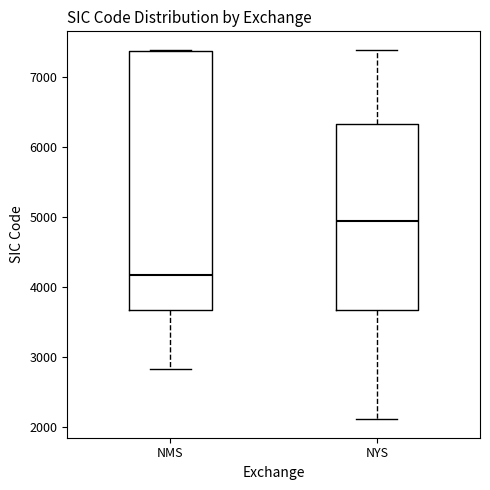

Reading left to right, transcribe this box plot: for each box, give where its median line is, the range the box spans, and where its two whiskers end, as read against the y-axis. The values are not printed on the chart, so give them approximately, as read against the axis.

NMS: median 4200, box 3700 to 7400, whiskers 2800 to 7400
NYS: median 4900, box 3700 to 6300, whiskers 2100 to 7400